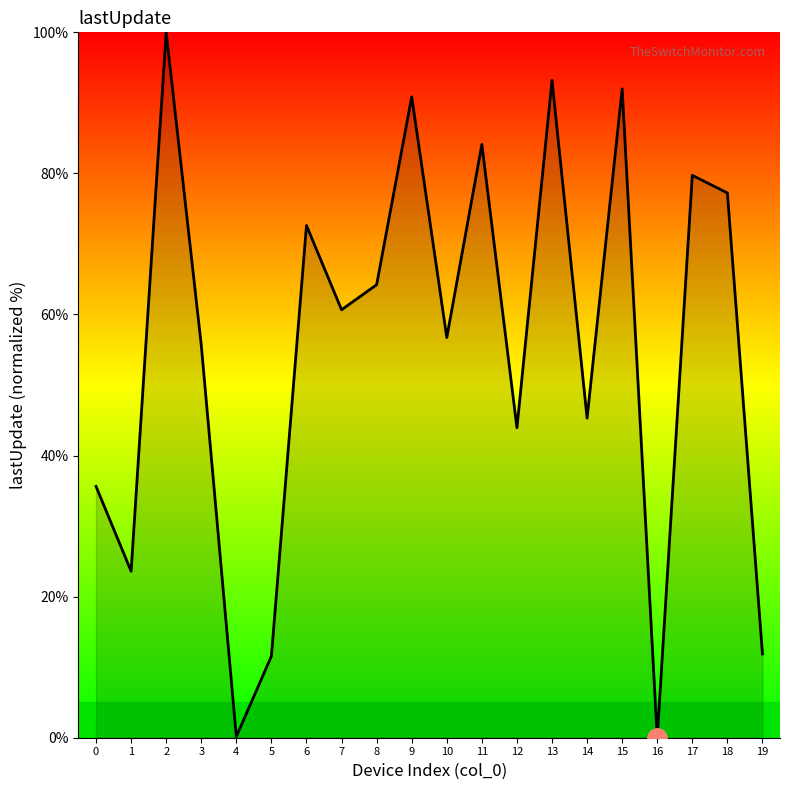

Is it true that the value at 0 is 35.6?

True